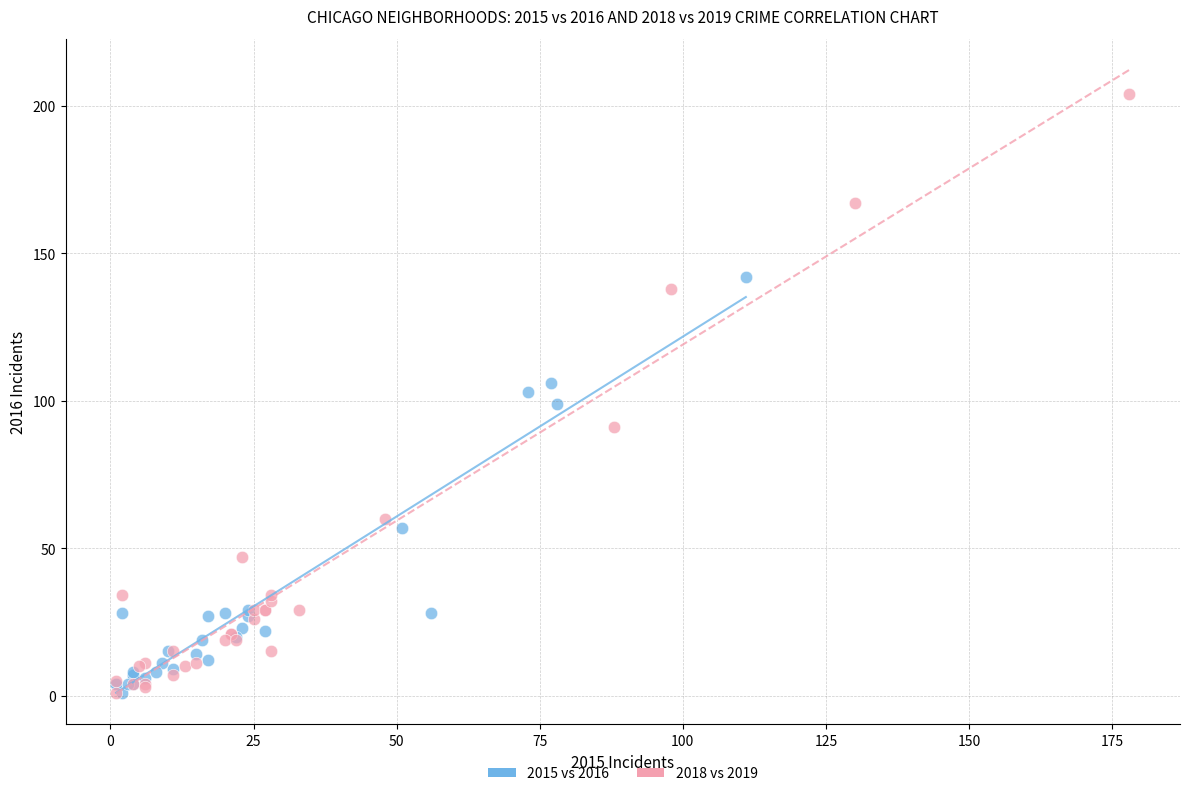

Which series has the largest Y range (max minus min)?

2018 vs 2019